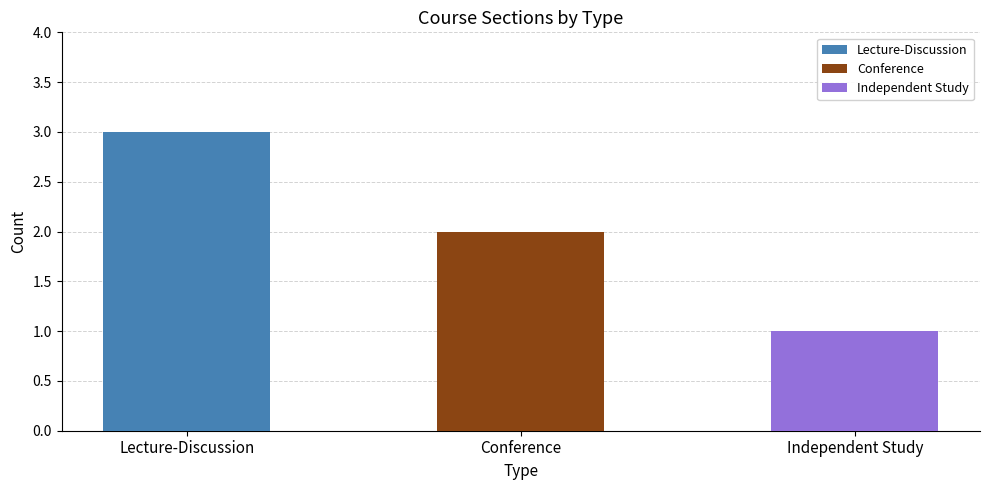

Is the value of Lecture-Discussion at Conference greater than the value of Conference at Independent Study?

Yes